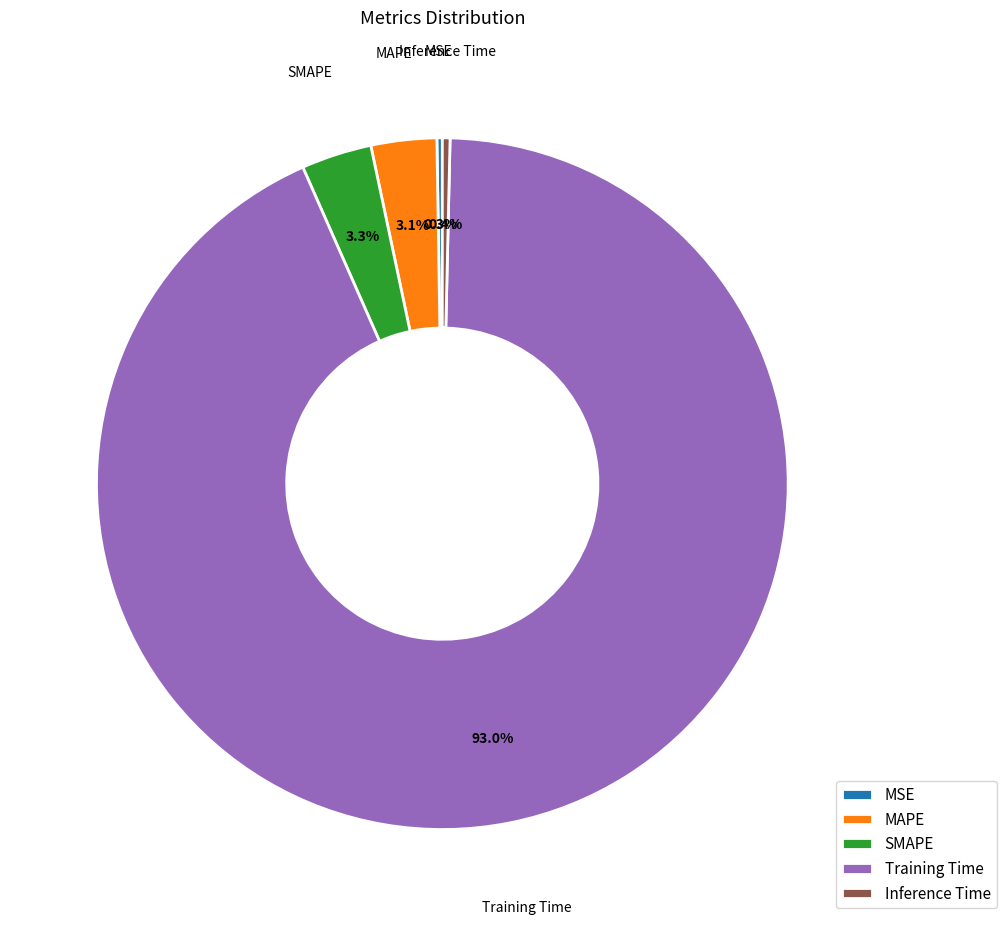

Between Inference Time and Training Time, which is larger?

Training Time